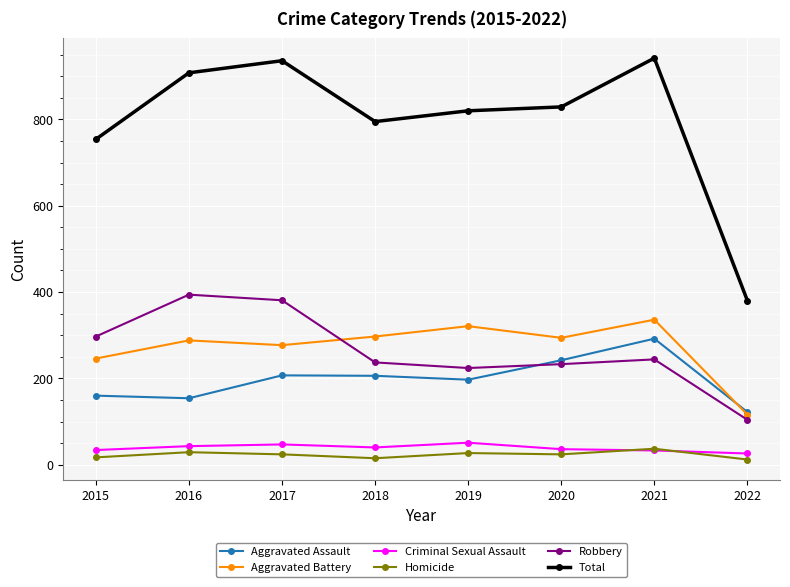

What is the difference between the Robbery values at 2020 and 2017?

148